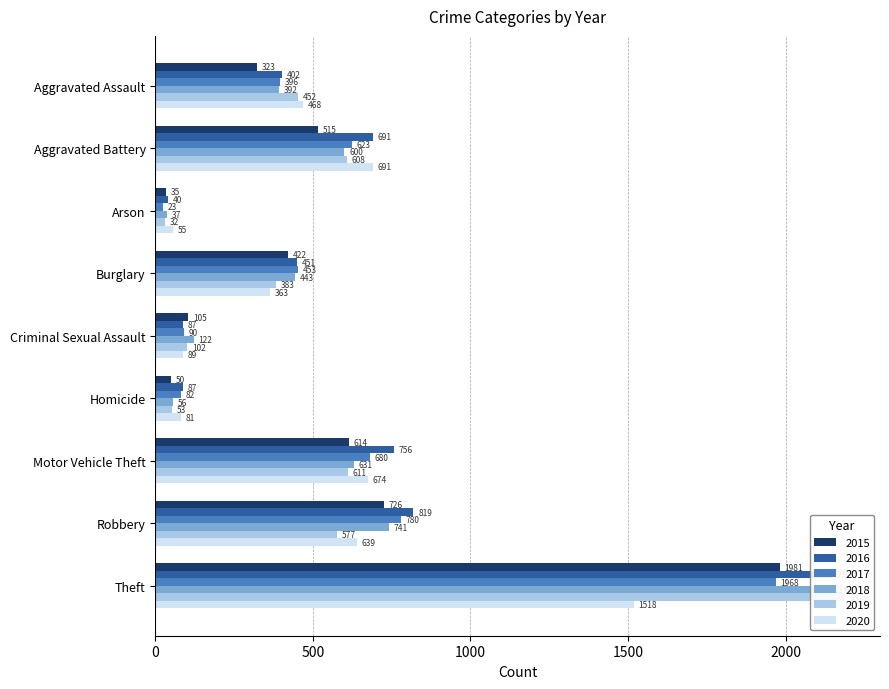

Does the chart contain stacked bars?

No